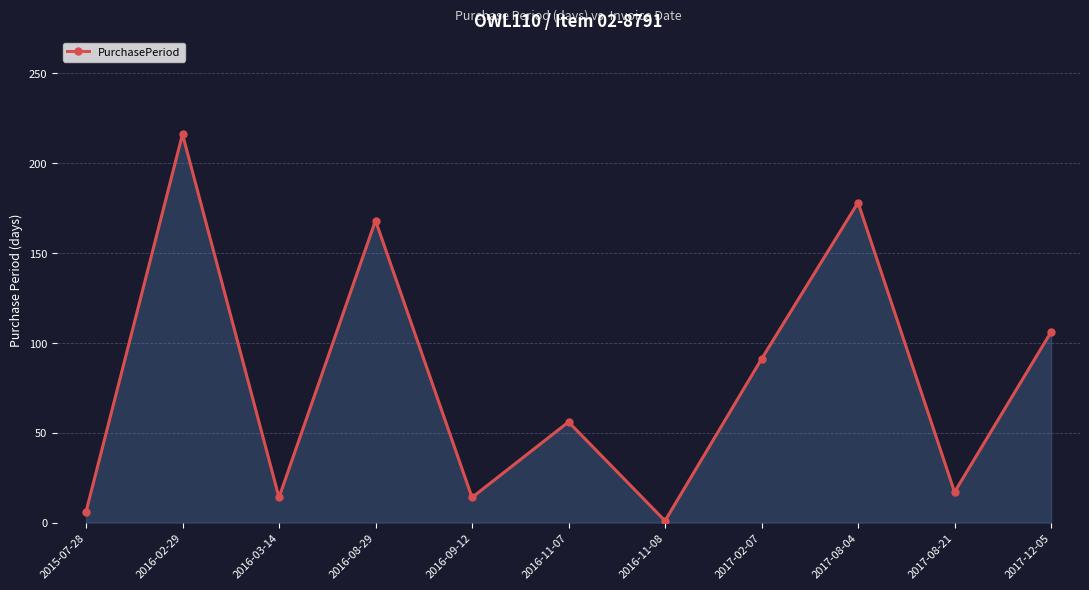

Which category has the highest value across all series?

2016-02-29